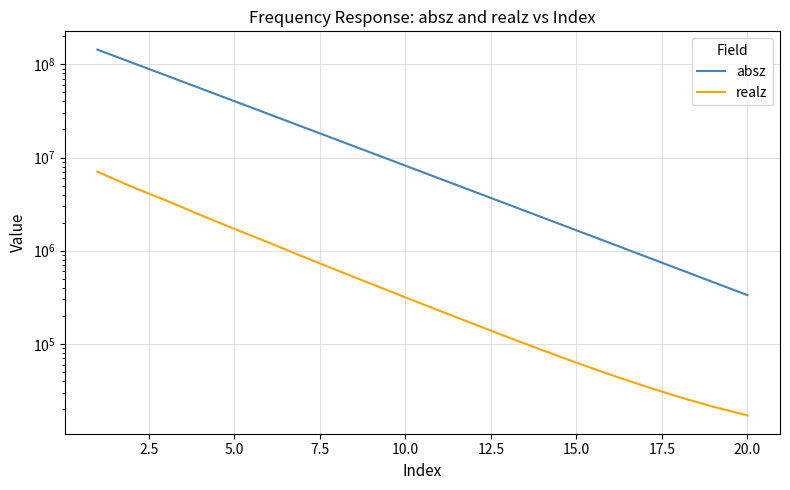

At which label does absz reach its minimum?

19